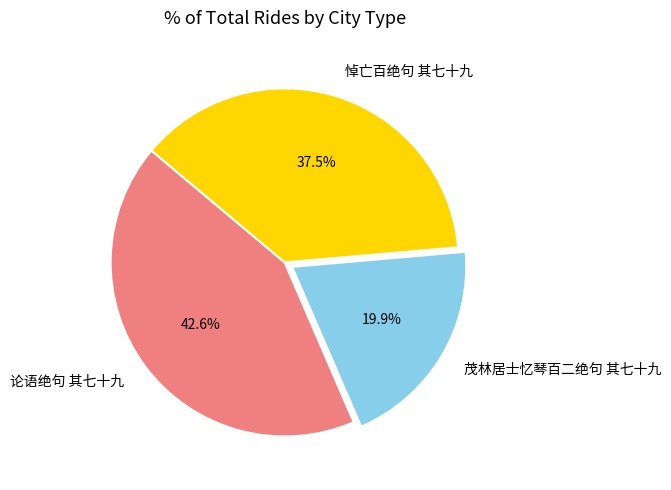

True or false: 茂林居士忆琴百二绝句 其七十九 accounts for 33% of the total.

False